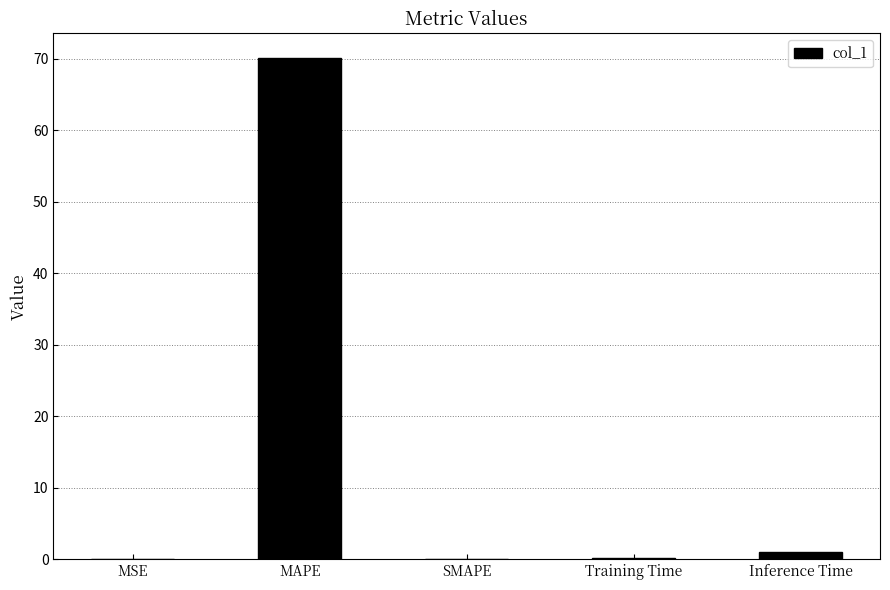

Which category has the highest value across all series?

MAPE